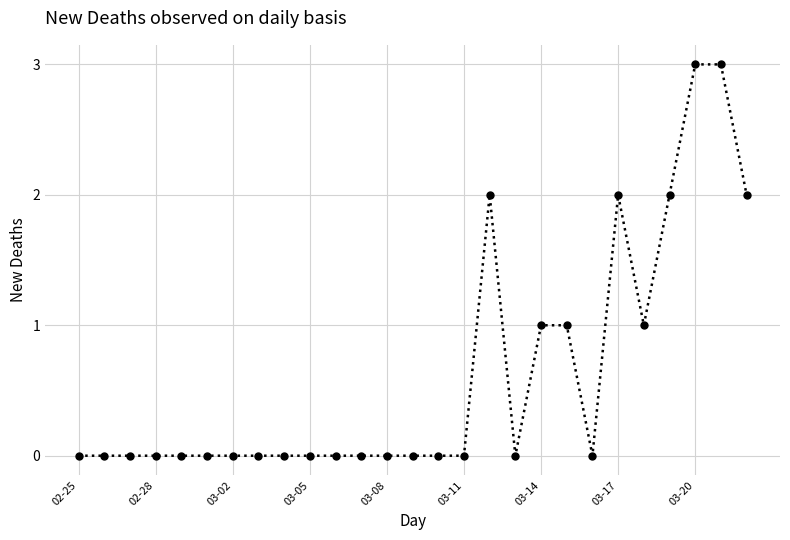

What is the difference between the second highest and second lowest values?

3